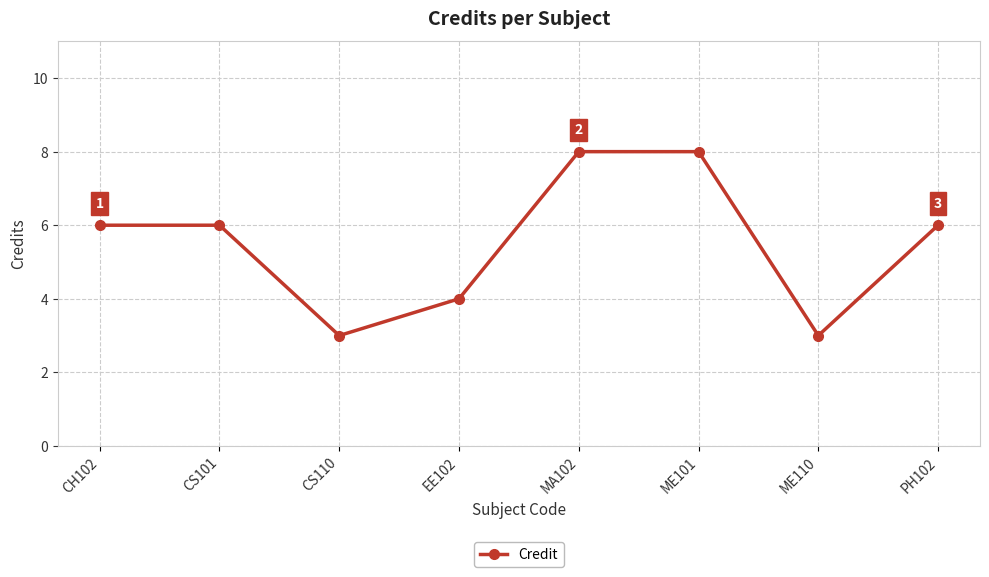

What is the sum of all values?

44